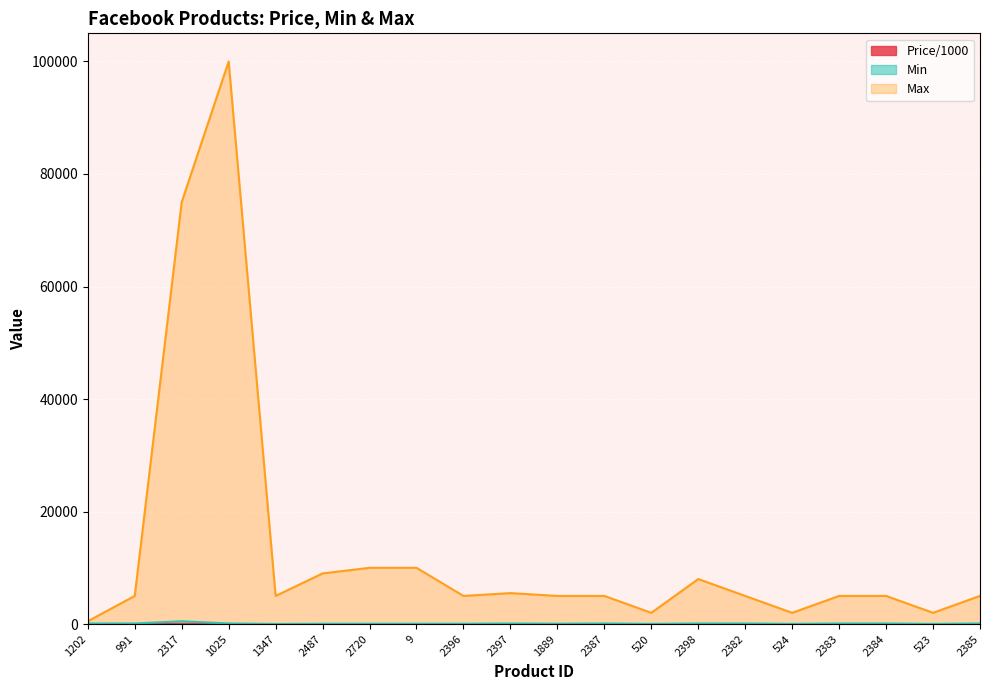

What position from the left is 2382?

15